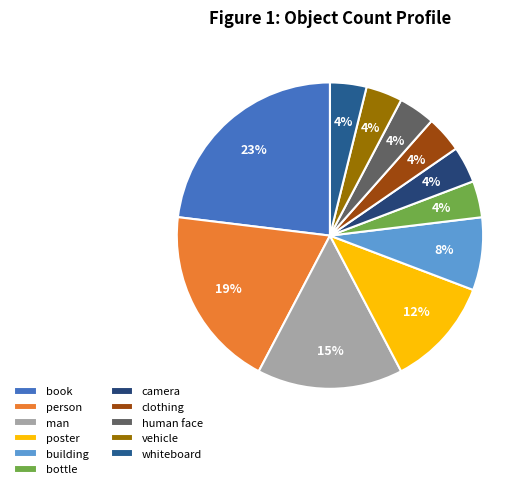

Between clothing and whiteboard, which is larger?

clothing